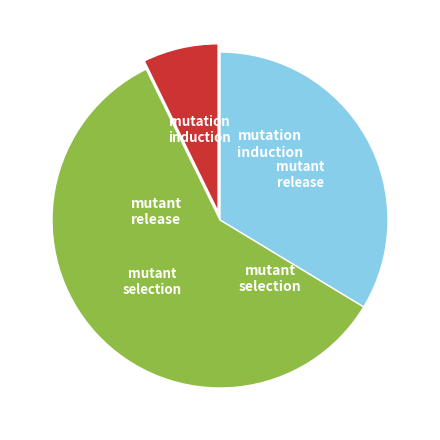

Does any single category account for the majority?

Yes